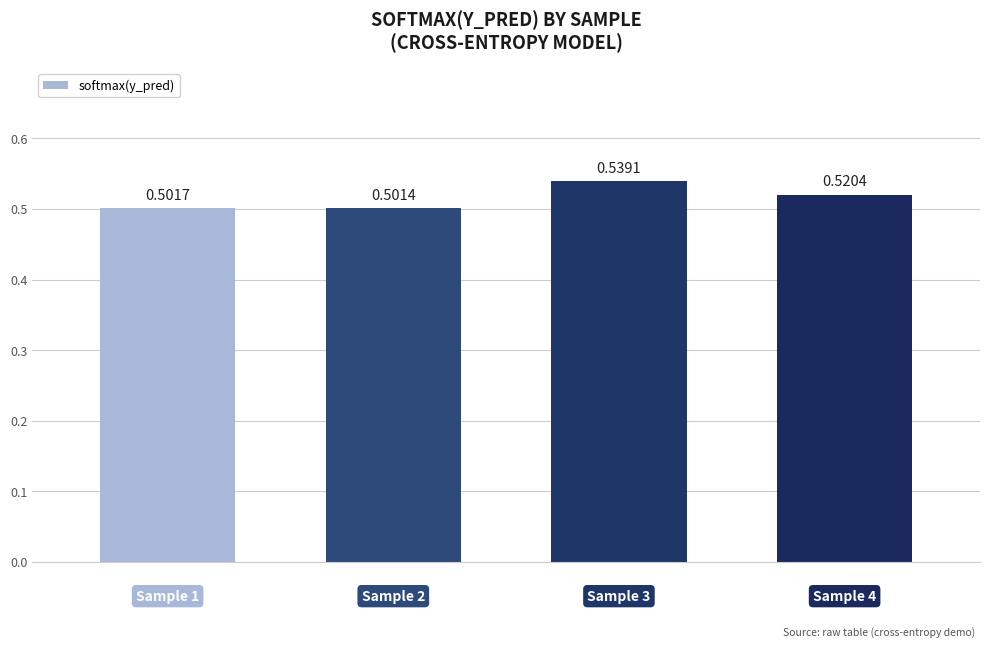

What is the sum of all values?

2.1